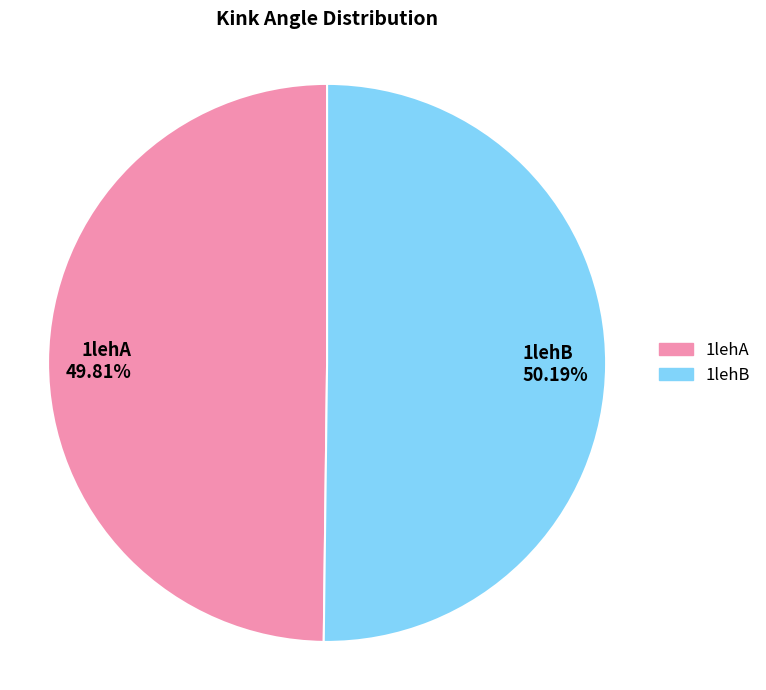

Is there a majority slice in this chart?

Yes